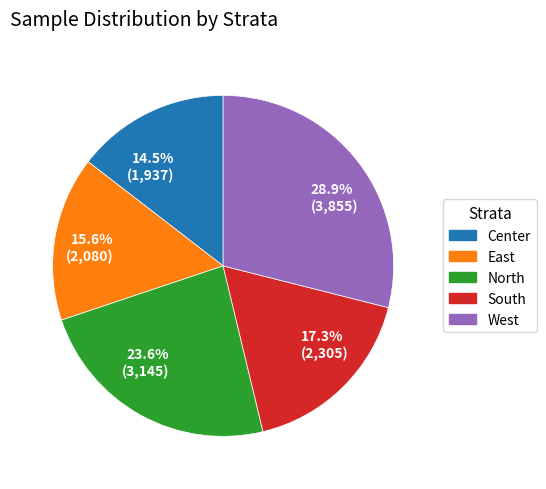

What portion of the pie excludes 14.5% (1,937)?

85.5%